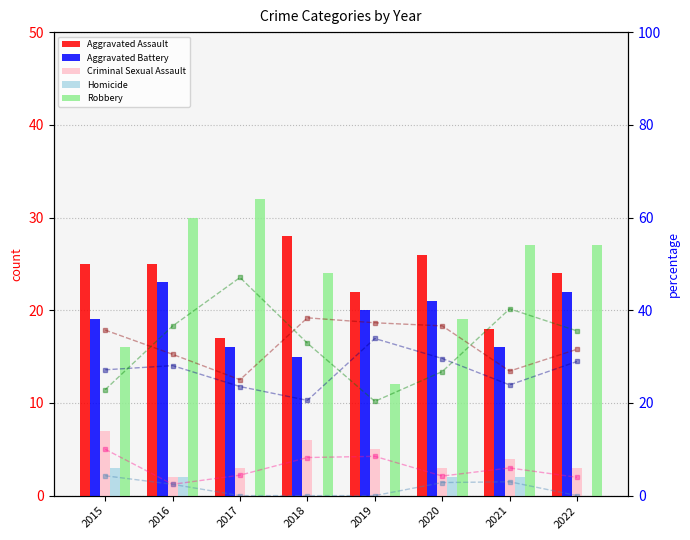

The value of Criminal Sexual Assault at 2020 is 3. True or false?

True